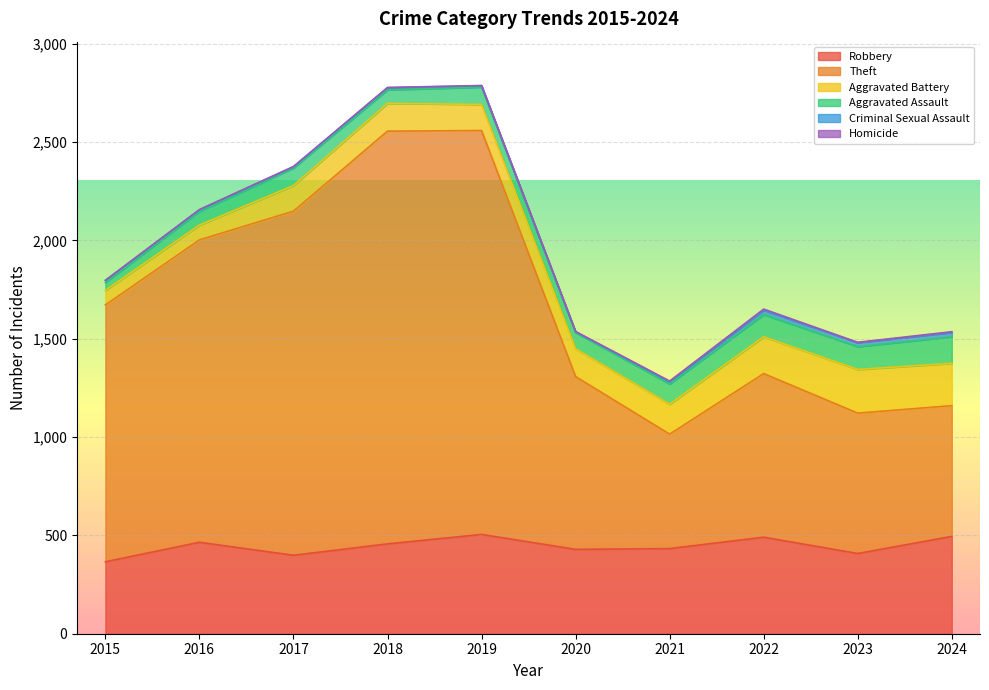

Which has a higher value, 2017 or 2016?

2016